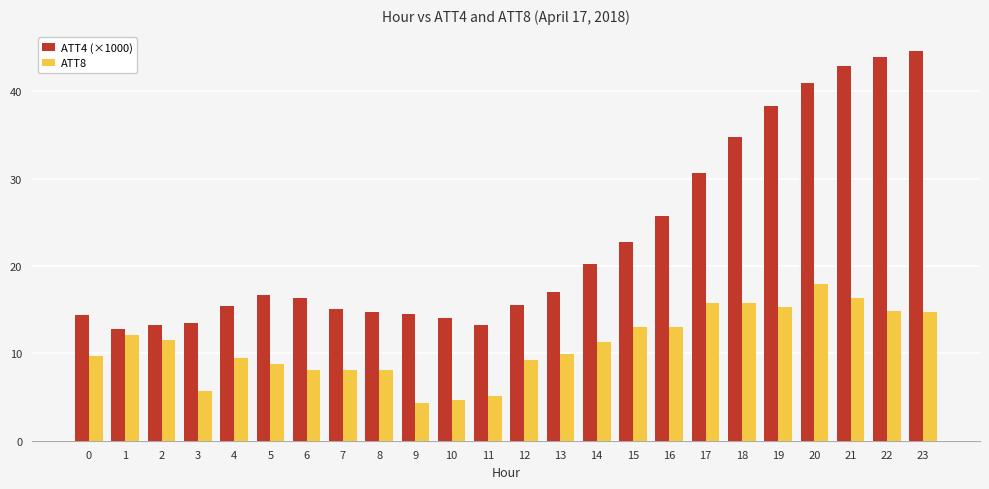

What is the total value across all series at 6?

24.4